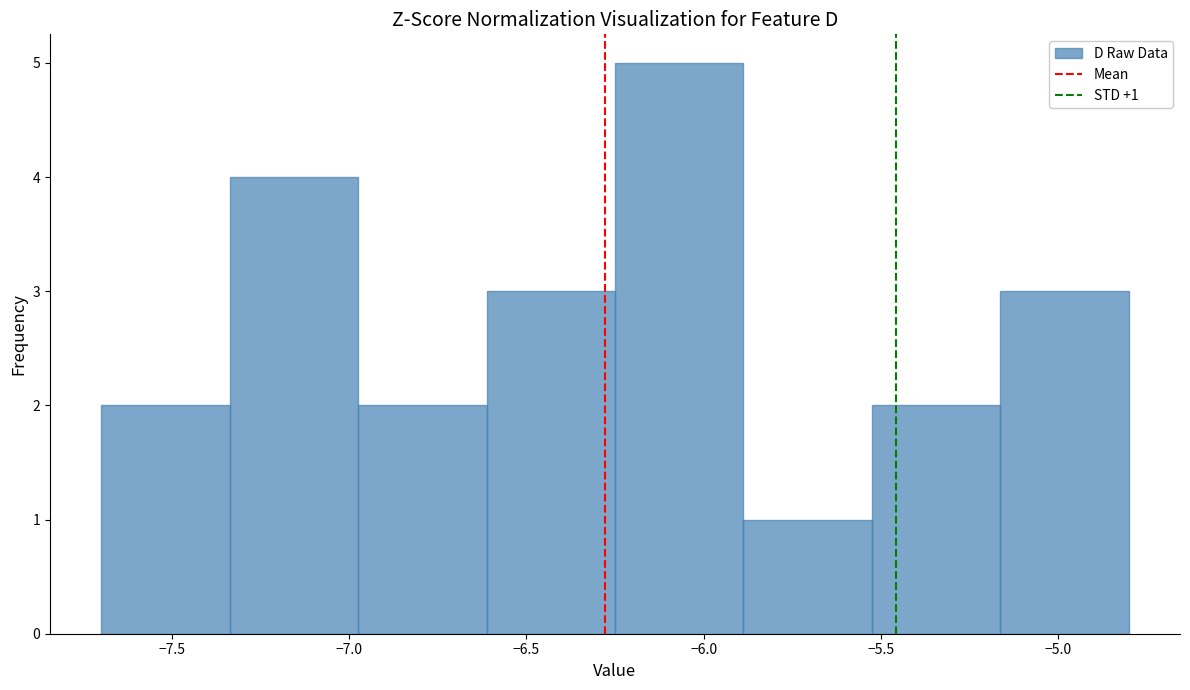

Which range on the x-axis has the tallest bar?

-6.25 to -5.90